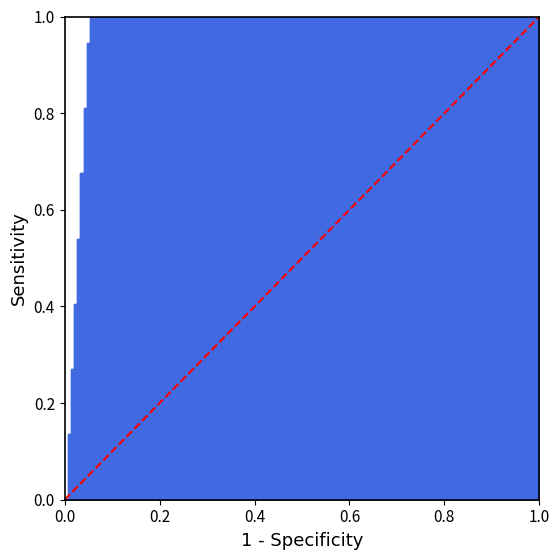

How many values are above zero?

1